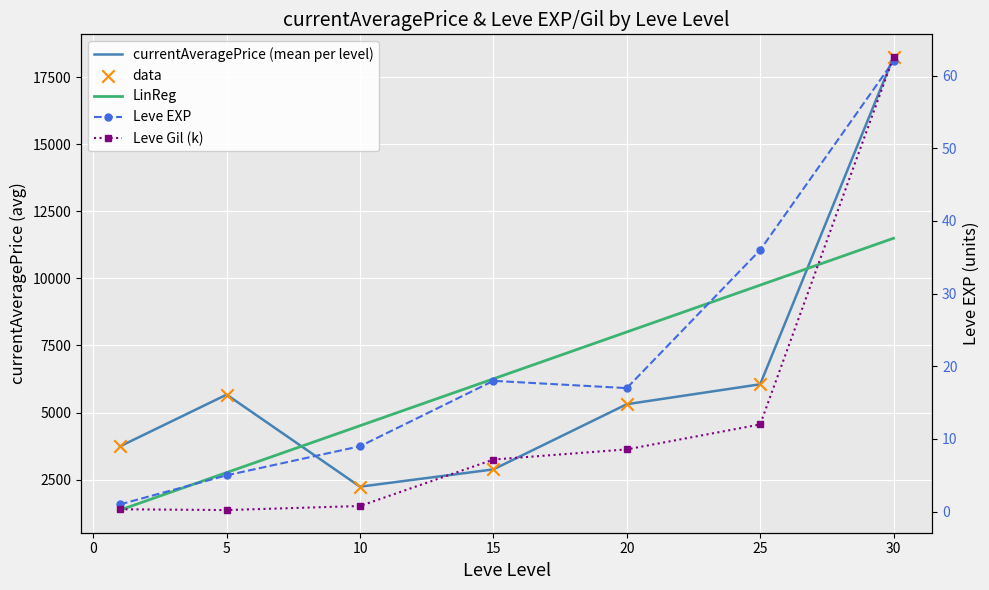

At how many categories does at least one series exceed 16297?

1